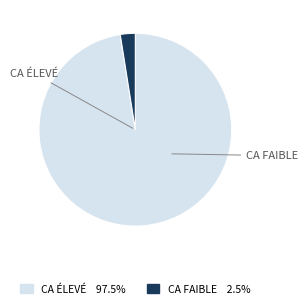

Does any single category account for the majority?

Yes